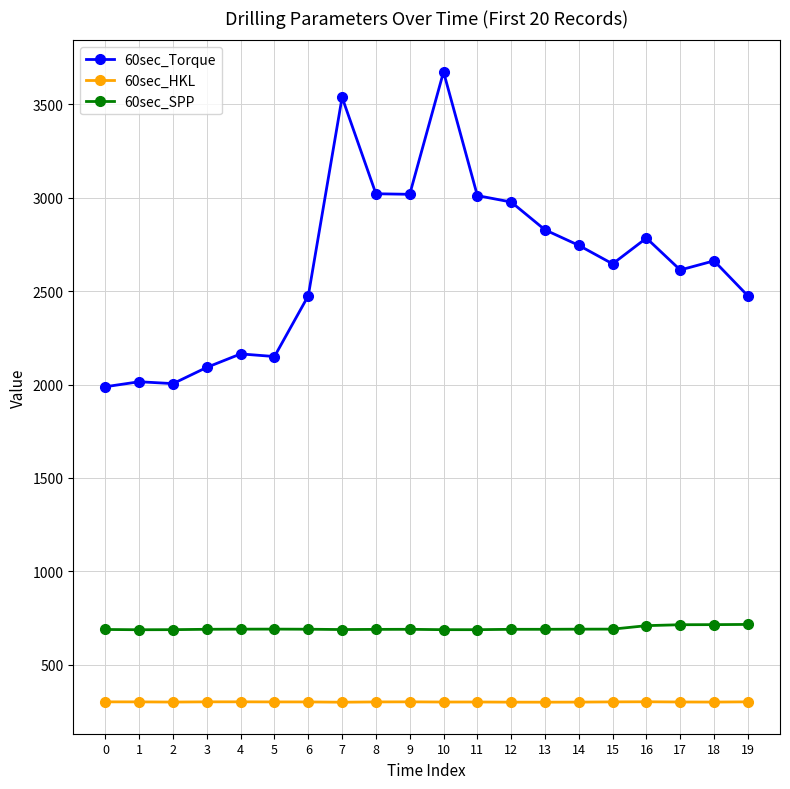

At how many categories does at least one series exceed 2316?

14